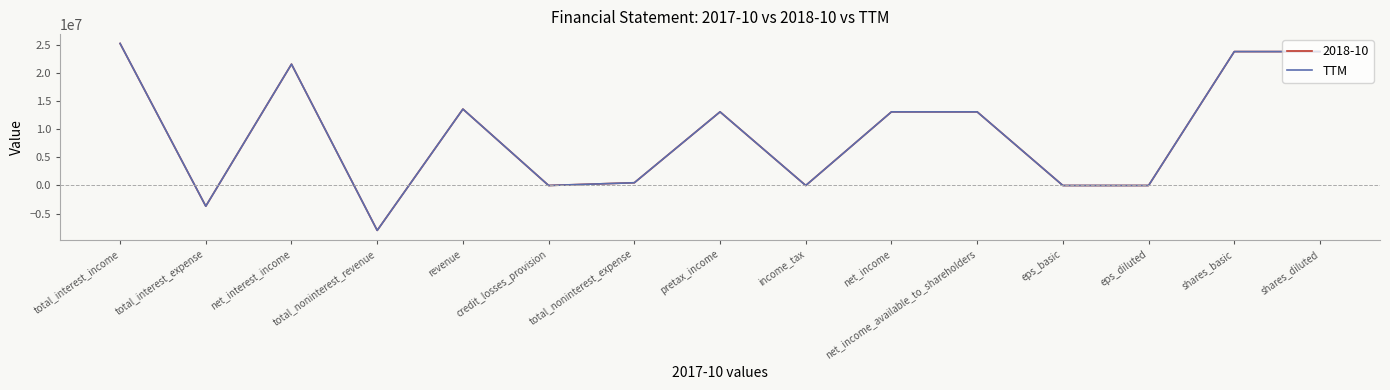

True or false: TTM has a value of 12394029.4 at credit_losses_provision.

False